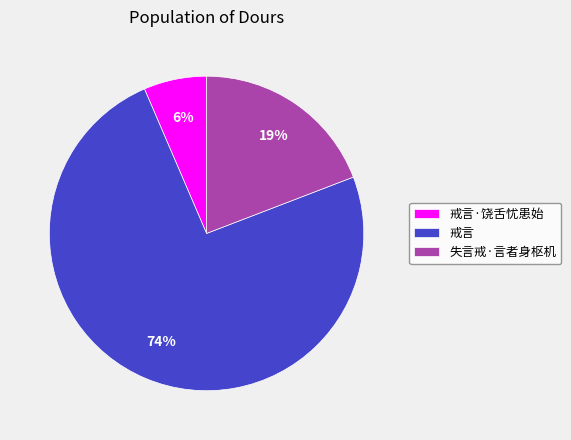

To the nearest percent, what is the average slice percentage?

33%